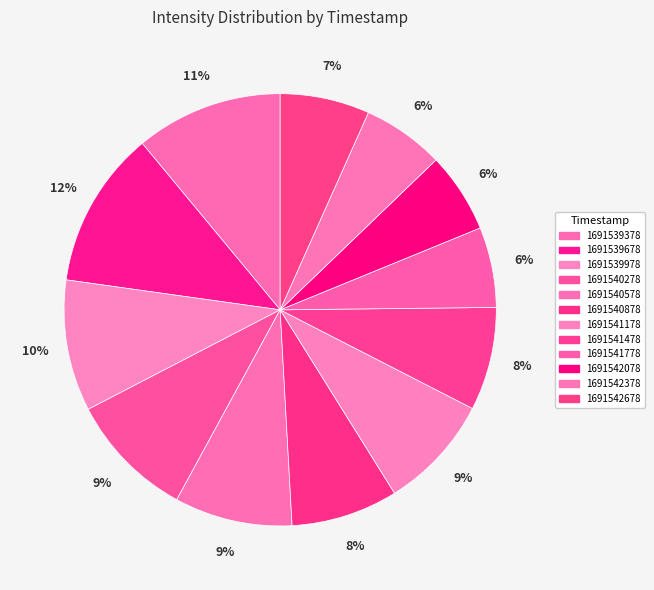

Is there any slice that represents more than half of the pie?

No